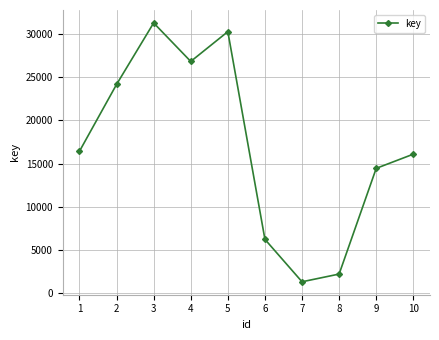

What is the difference between the second highest and second lowest values?

28058